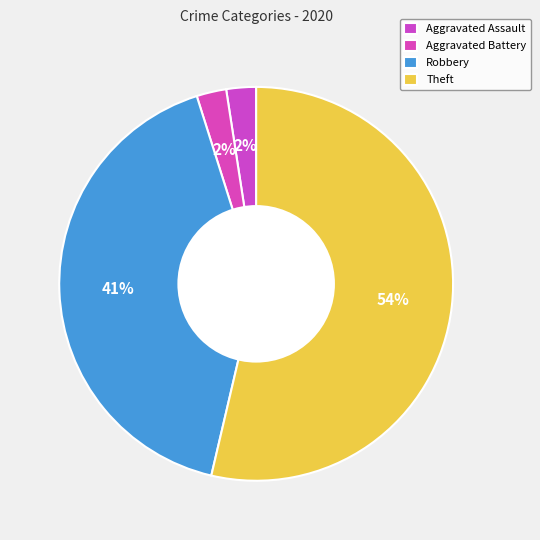

How many slices are in this pie chart?

4